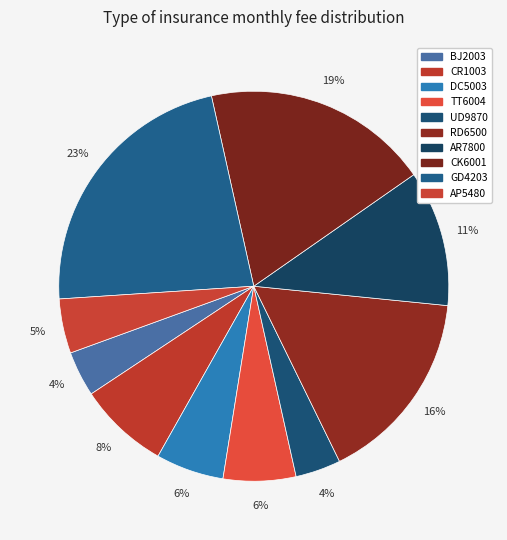

Does BJ2003 account for over 50% of the chart?

No